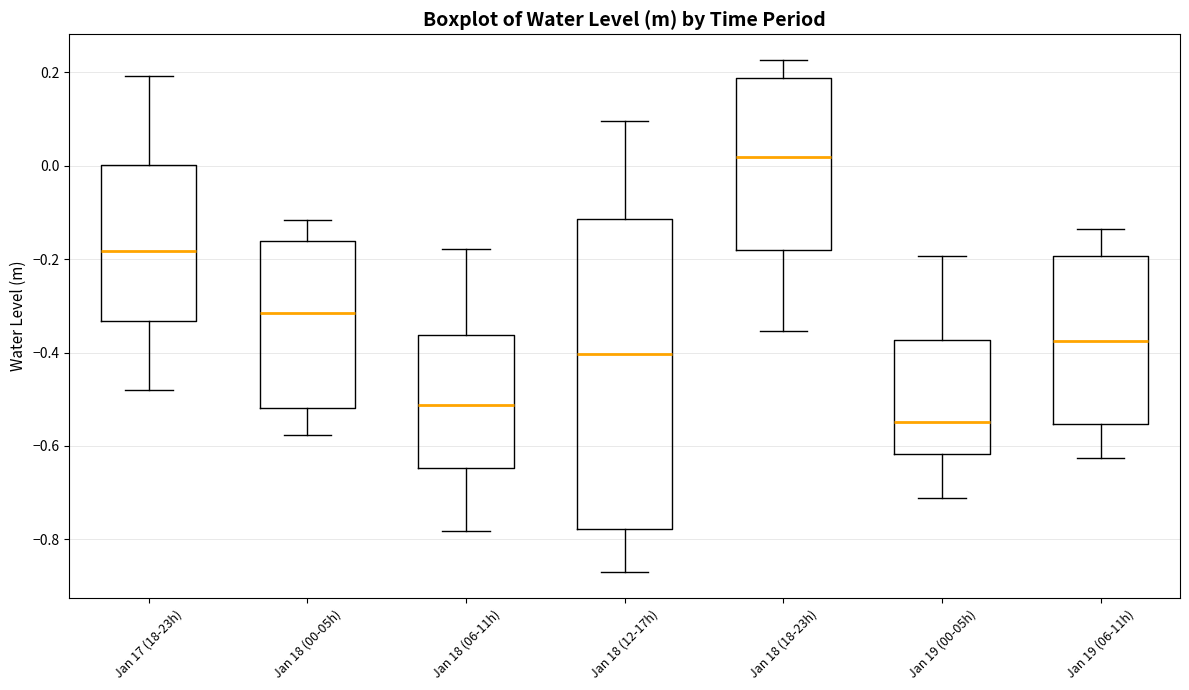

Which box's median line is the lowest?

Jan 19 (00-05h)